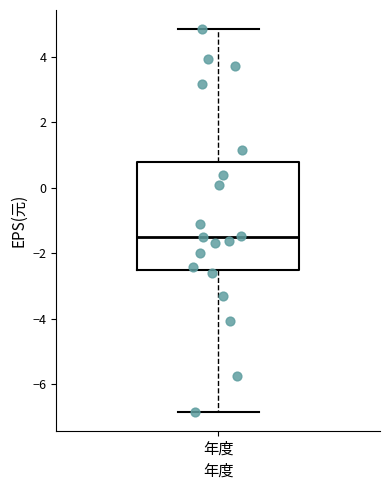

Transcribe this box plot: give where the median line is, the range the box spans, and where the two whiskers end, as read against the y-axis. The values are not printed on the chart, so give them approximately, as read against the axis.

median -1.6, box -2.6 to 0.8, whiskers -6.8 to 4.8